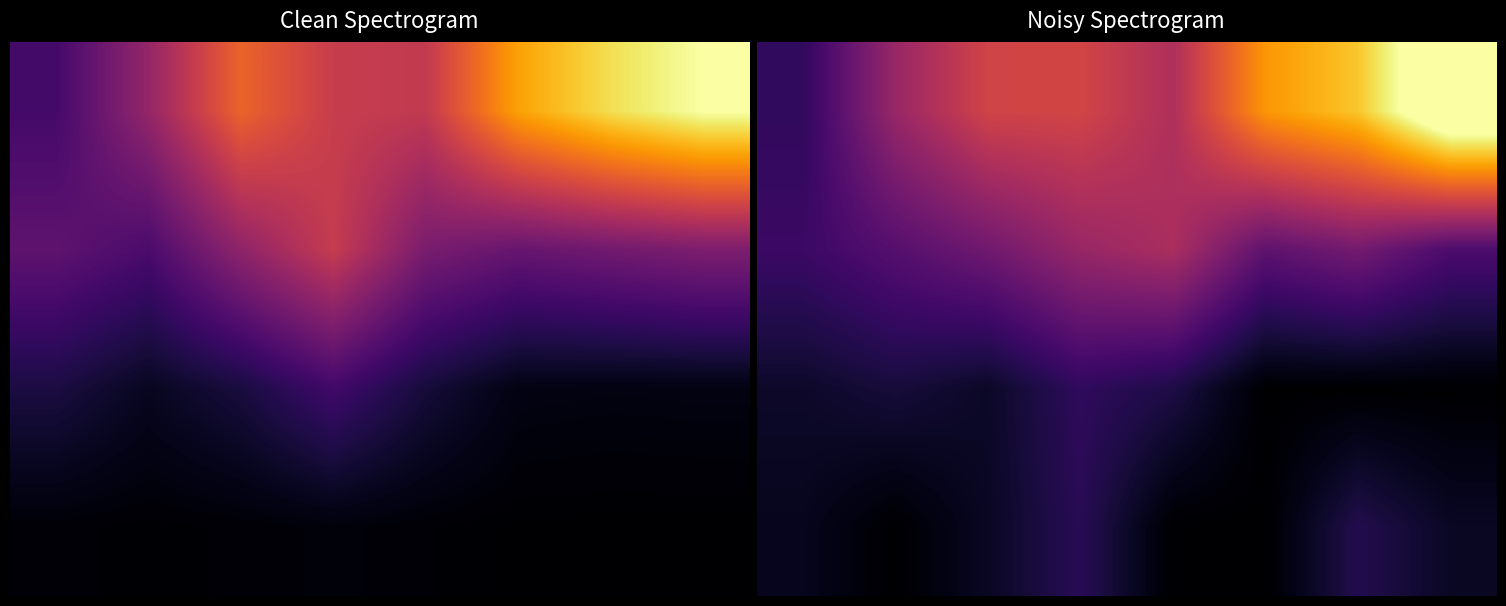

What is the spread (max minus min) of values at 2?

24.6